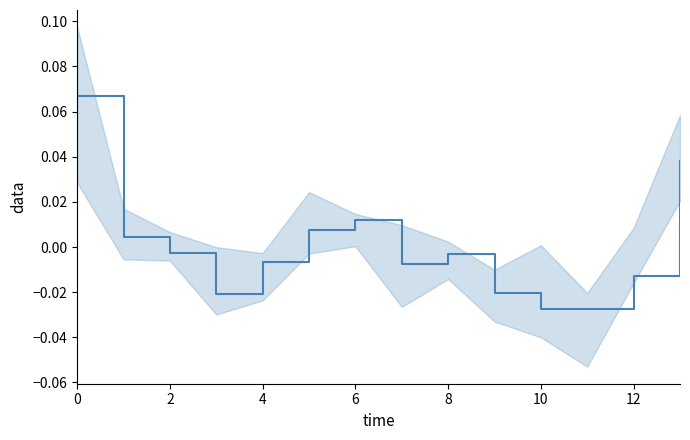

Is it true that the value at 9 is -0.0?

False